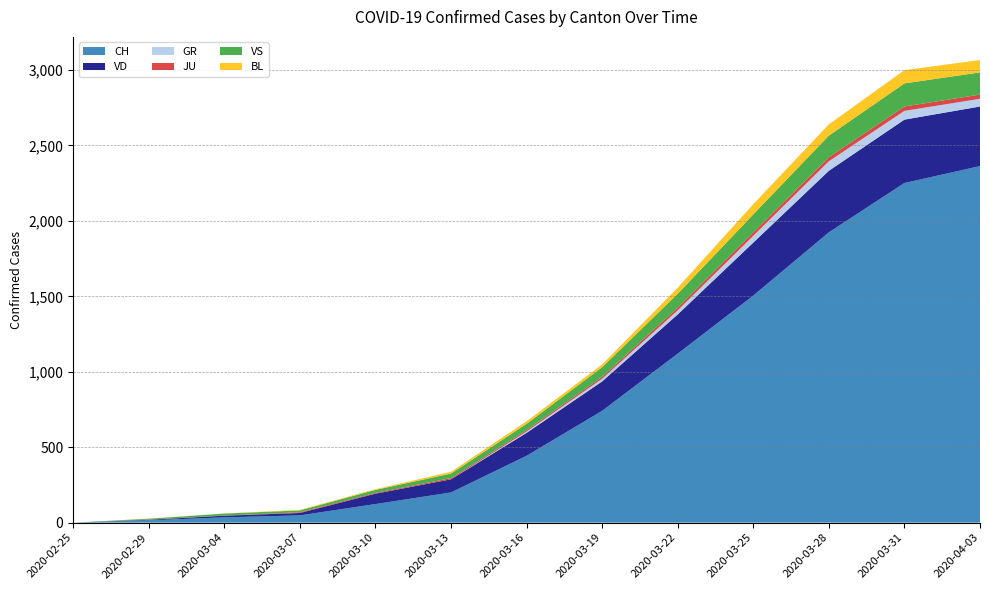

The value of CH at 2020-03-25 is 1505. True or false?

True